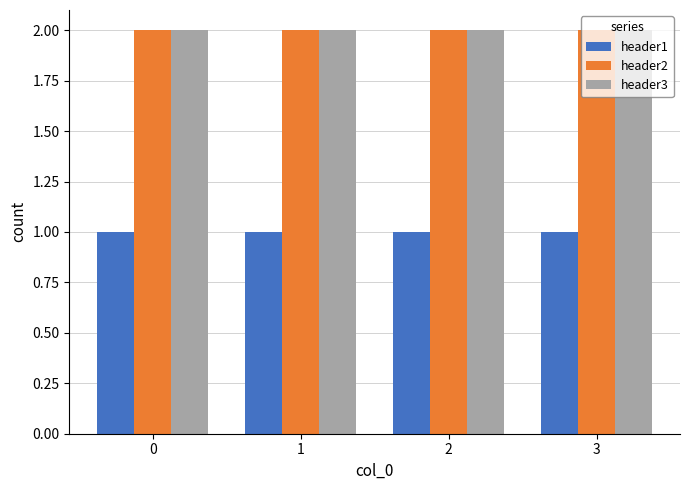

How many bars are there in each group?

3